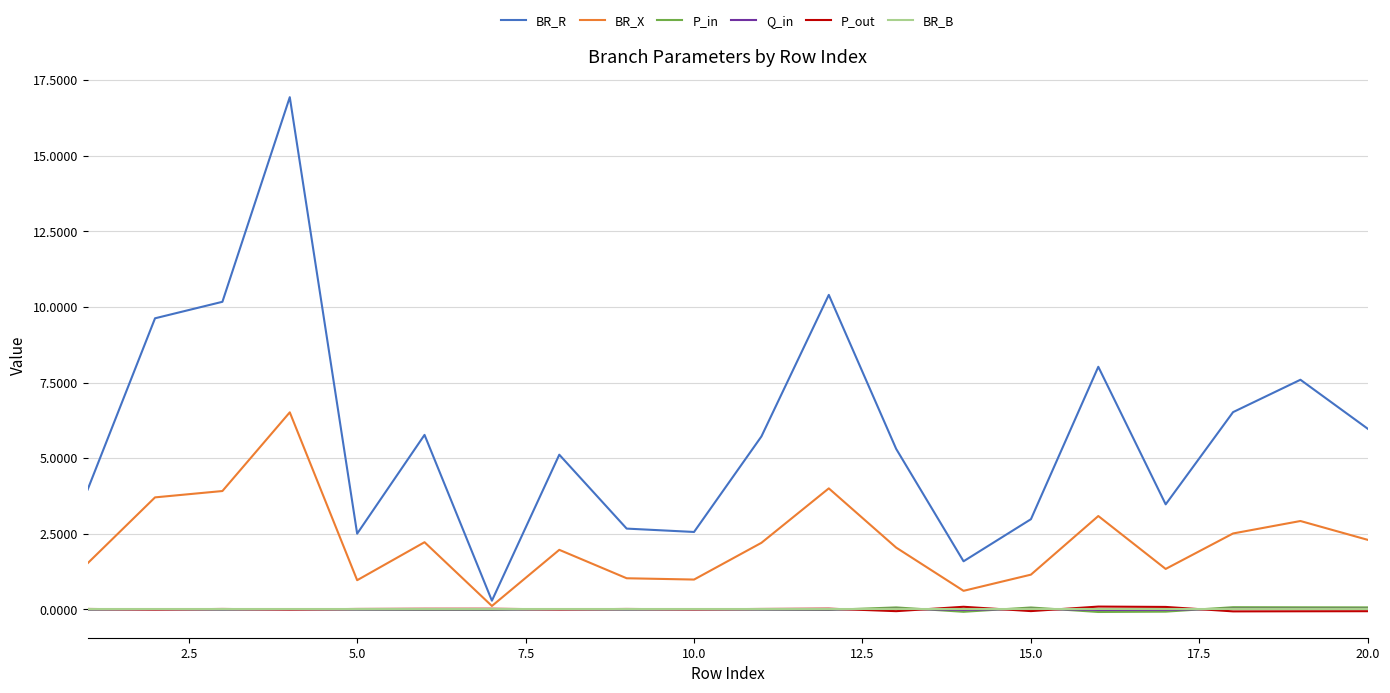

How many distinct data groups are displayed?

6